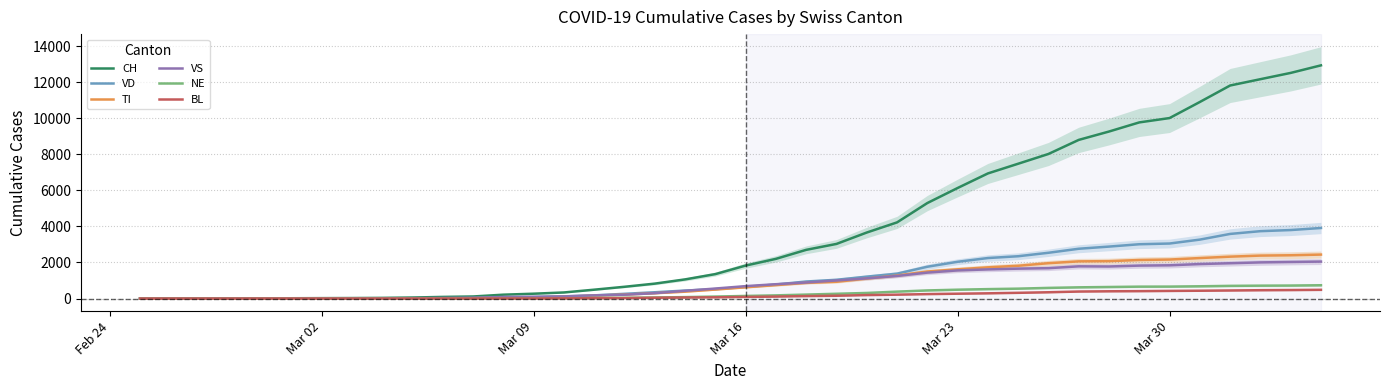

What is the maximum value for CH?

12928